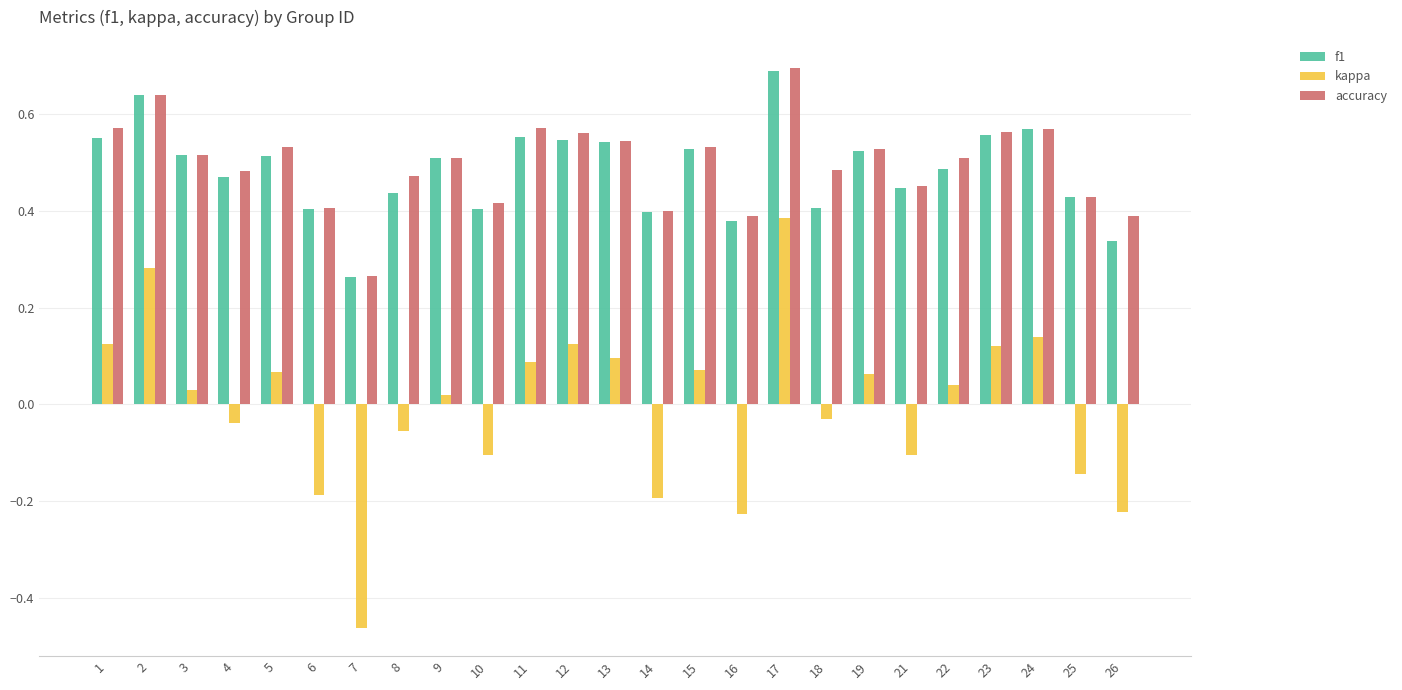

What is the maximum value shown in the chart?

0.7